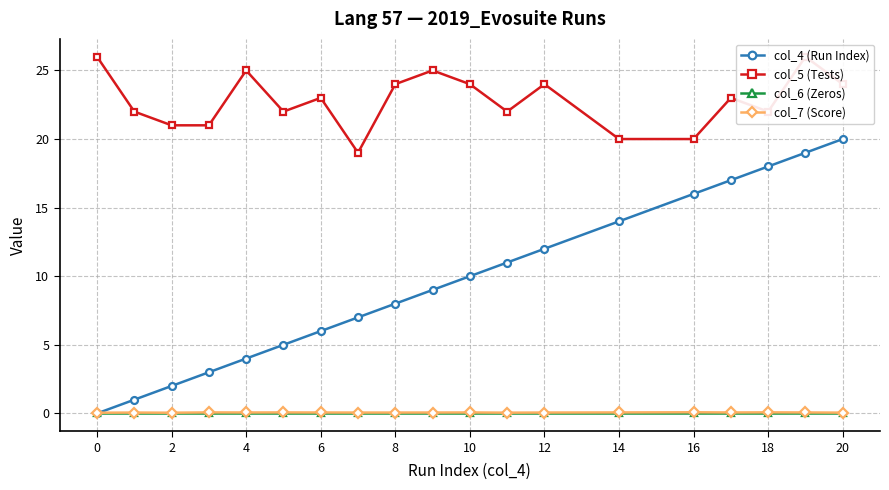

What is the average value of the col_5 (Tests) series?

22.8